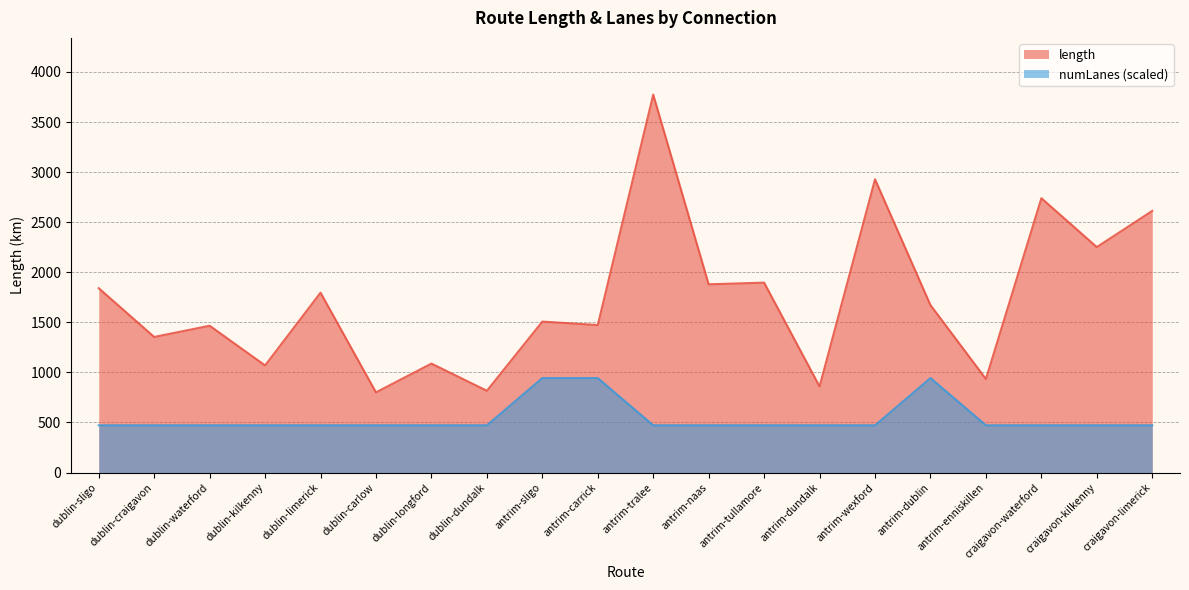

What is the minimum value for numLanes?

471.8